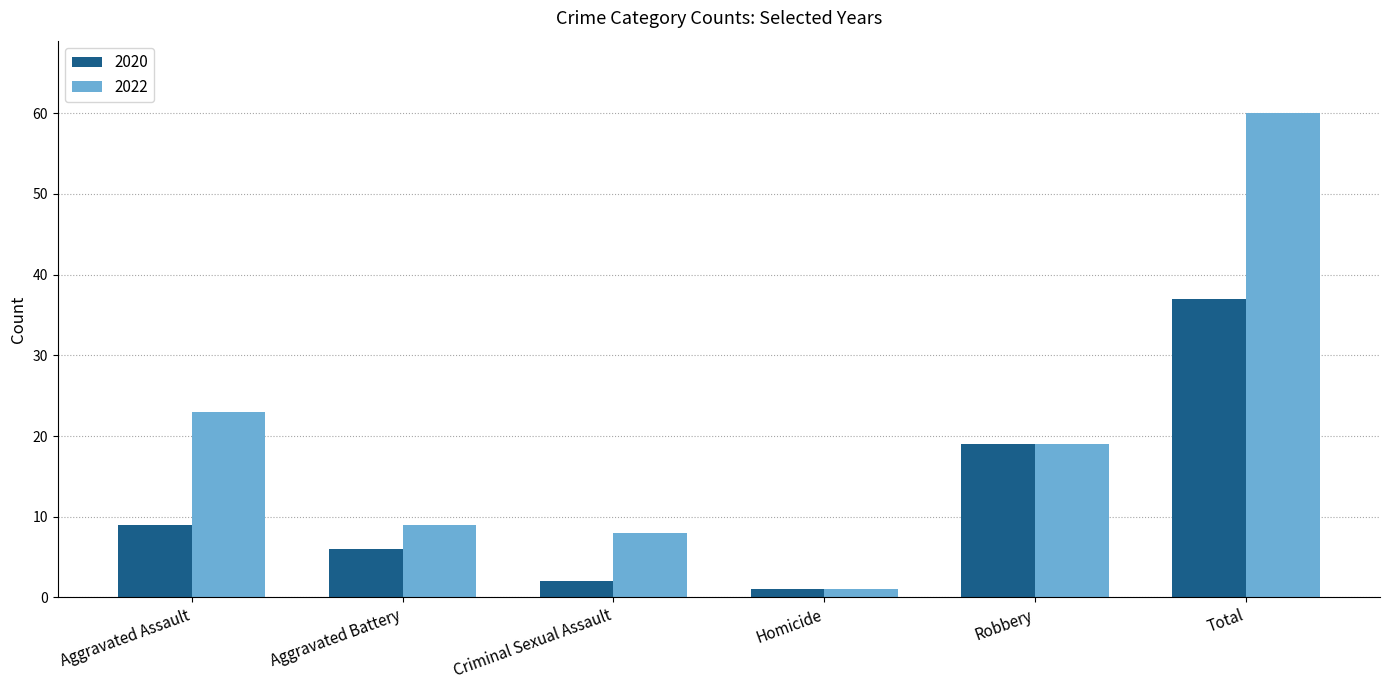

Reading left to right, list all the values displayed in this chart.

2020: Aggravated Assault=9	Aggravated Battery=6	Criminal Sexual Assault=2	Homicide=1	Robbery=19	Total=37
2022: Aggravated Assault=23	Aggravated Battery=9	Criminal Sexual Assault=8	Homicide=1	Robbery=19	Total=60